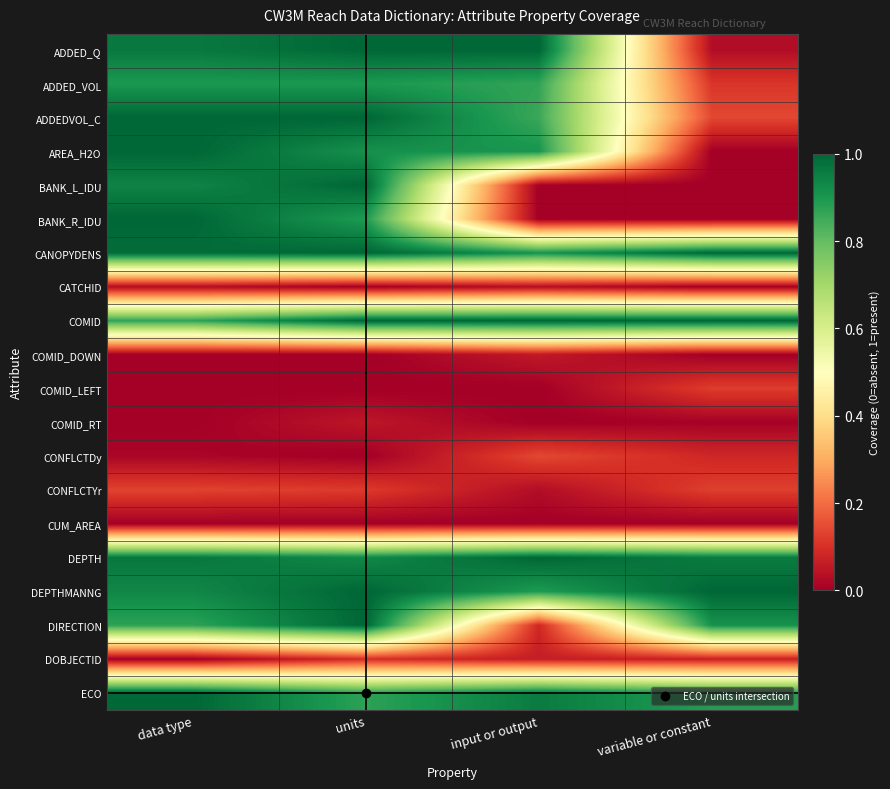

Count the number of data series in this chart.

20